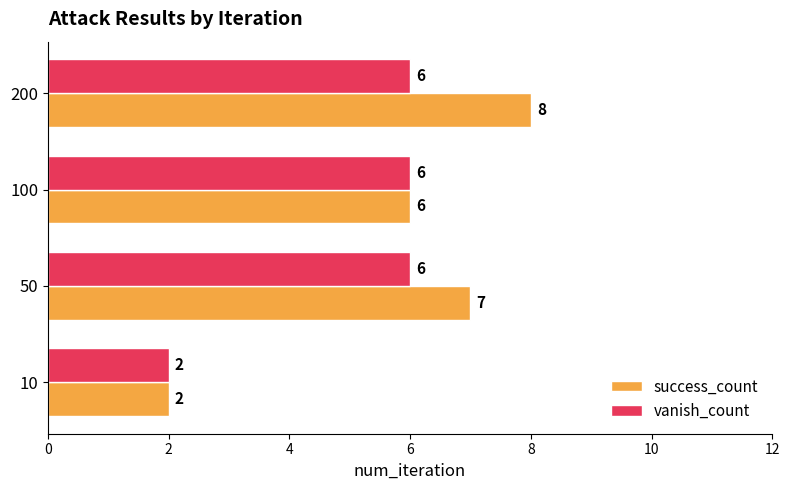

List the series in order of their overall mean, lowest first.

vanish_count, success_count